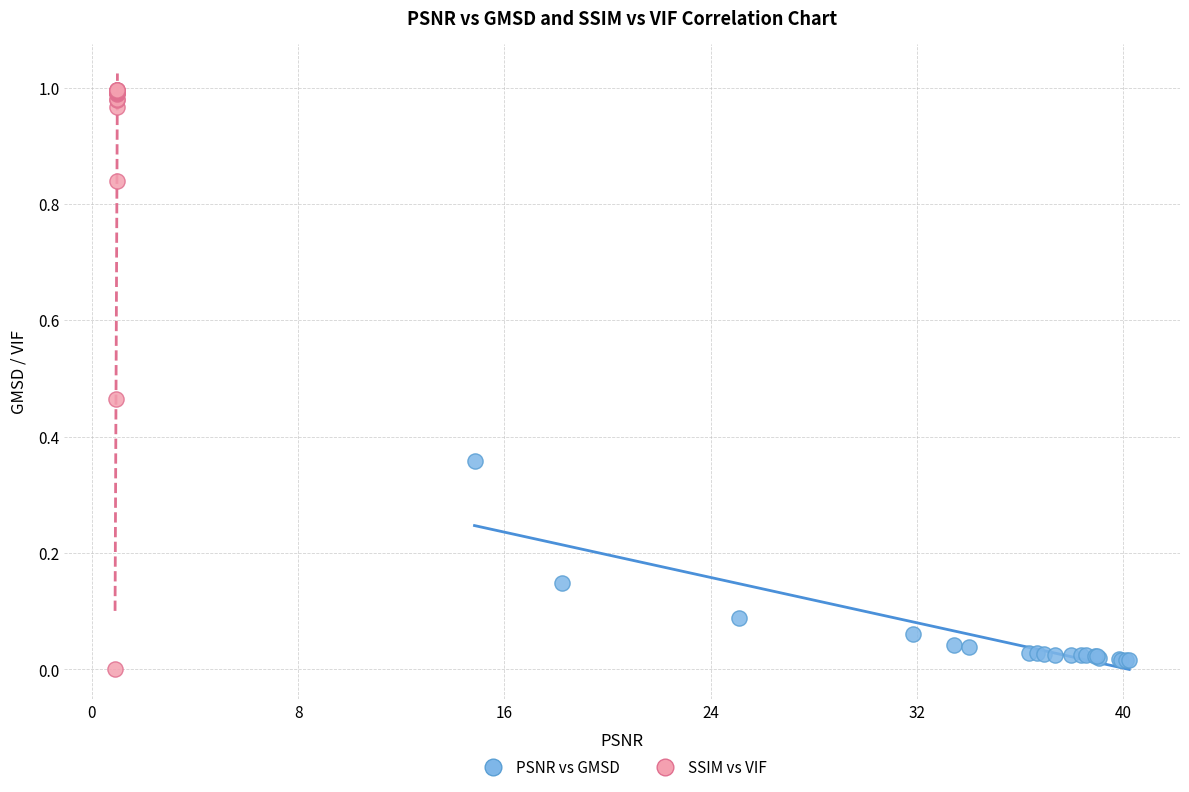

Which series has the widest spread of Y values?

SSIM vs VIF